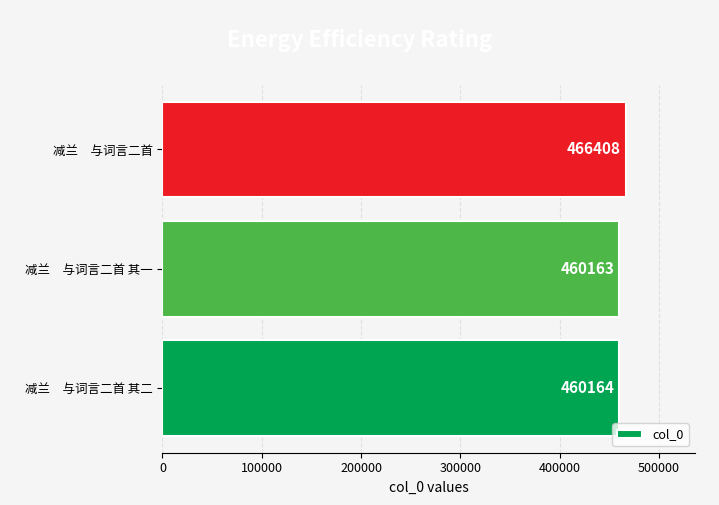

Reading bottom to top, list all the values displayed in this chart.

460164	460163	466408